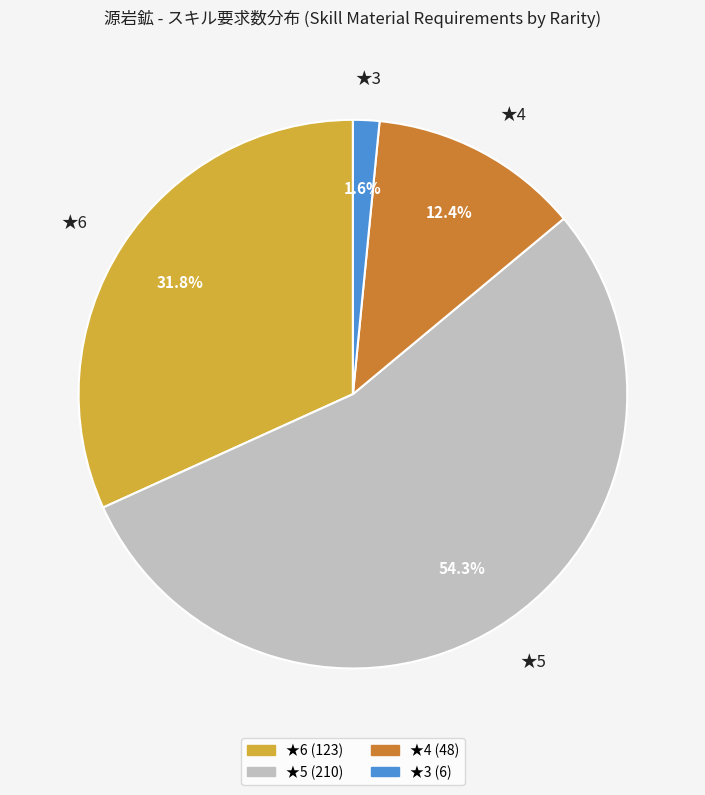

What is the smallest slice in the pie chart?

★3